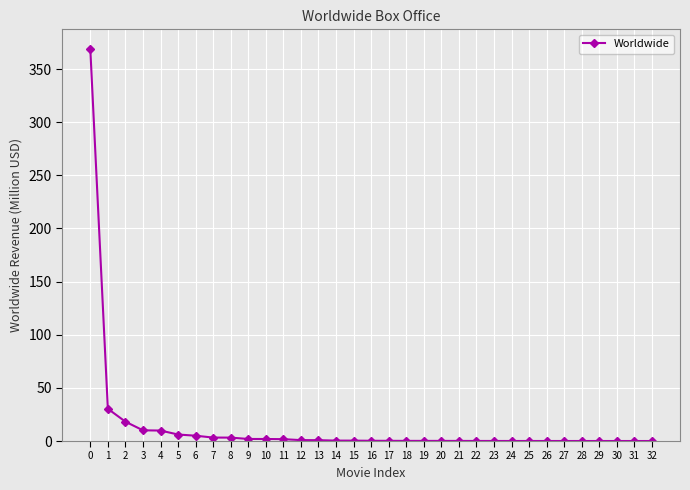

The value at 5 is 6.1. True or false?

True